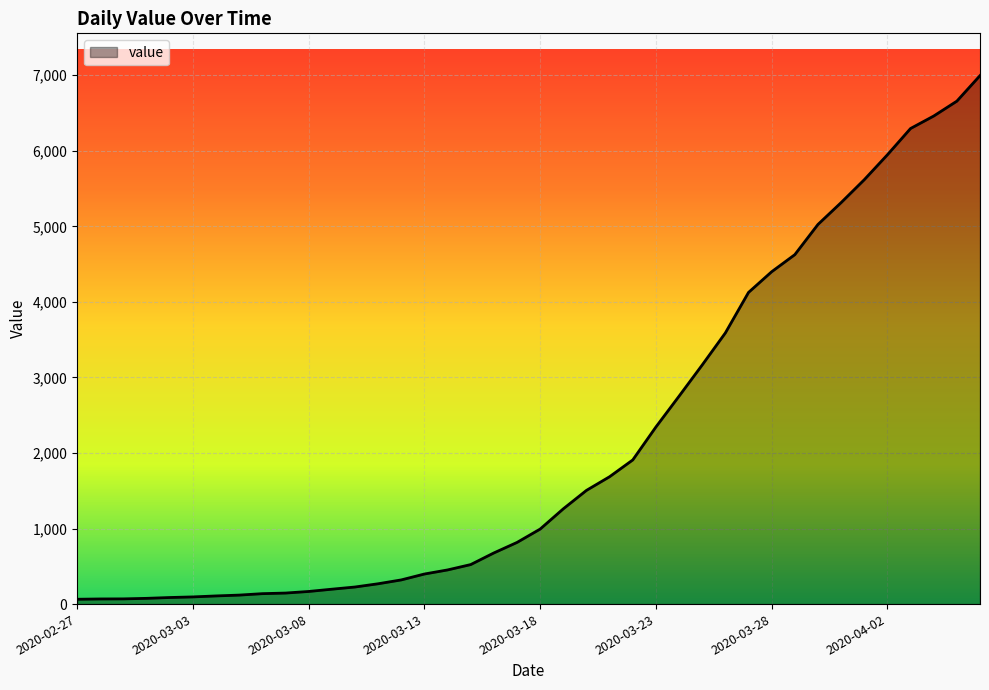

What is the sum of all values?

85677